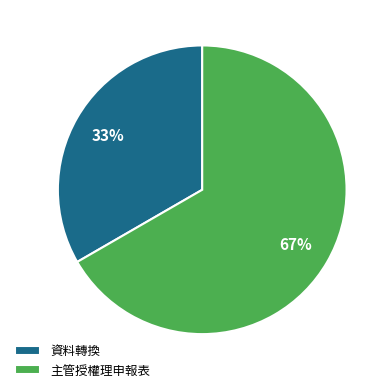

To the nearest percent, what is the combined percentage of 主管授權理申報表 and 資料轉換?

100%